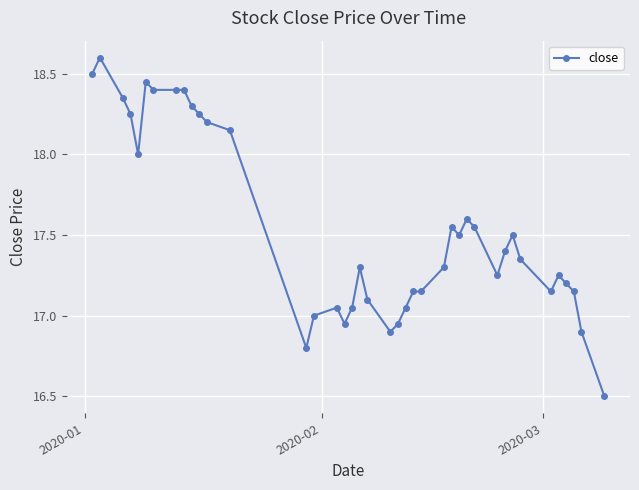

What is the sum of all values?

701.8